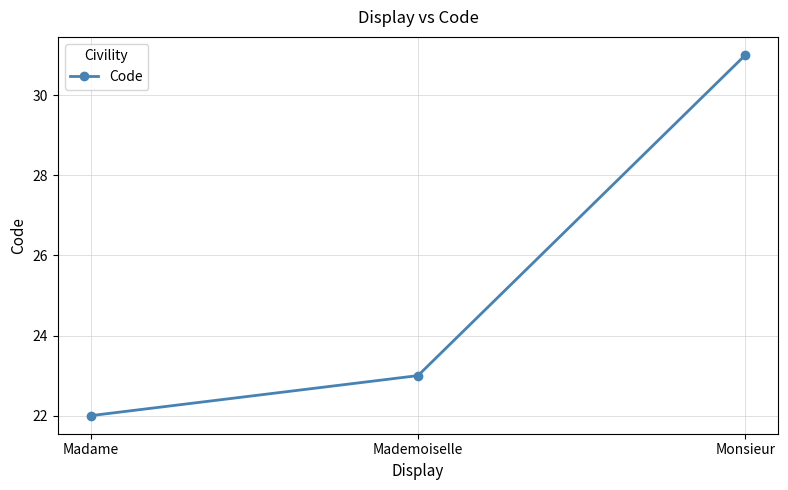

Is it true that the value at Monsieur is 16?

False